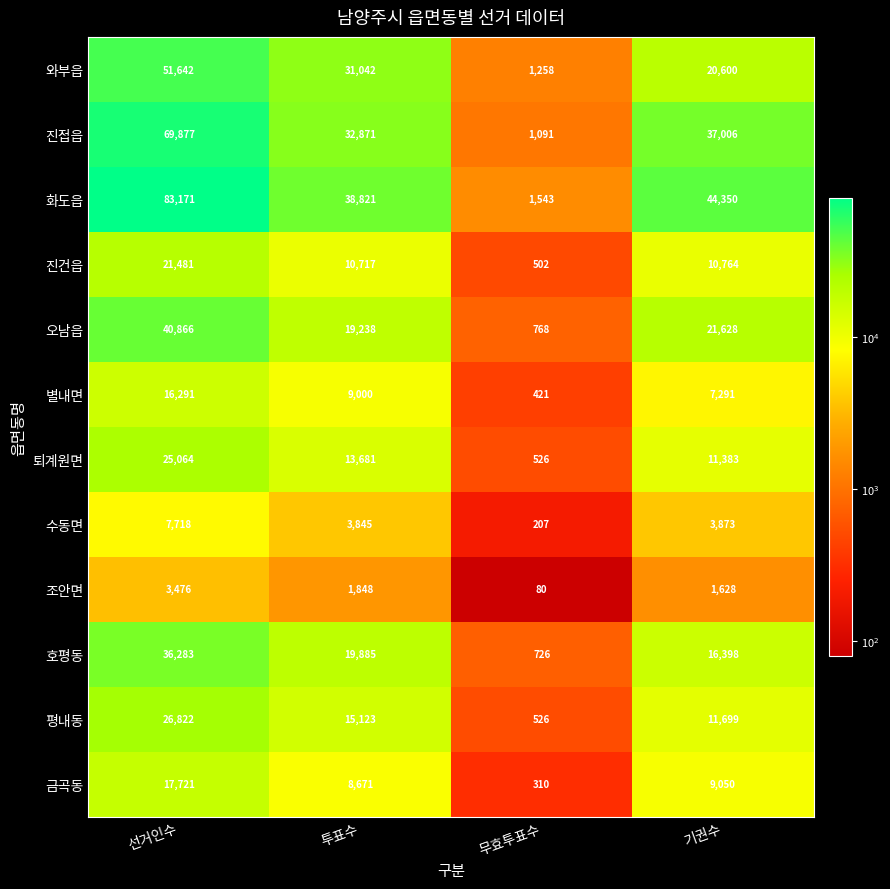

True or false: 별내면 has a value of 231 at 무효투표수.

False